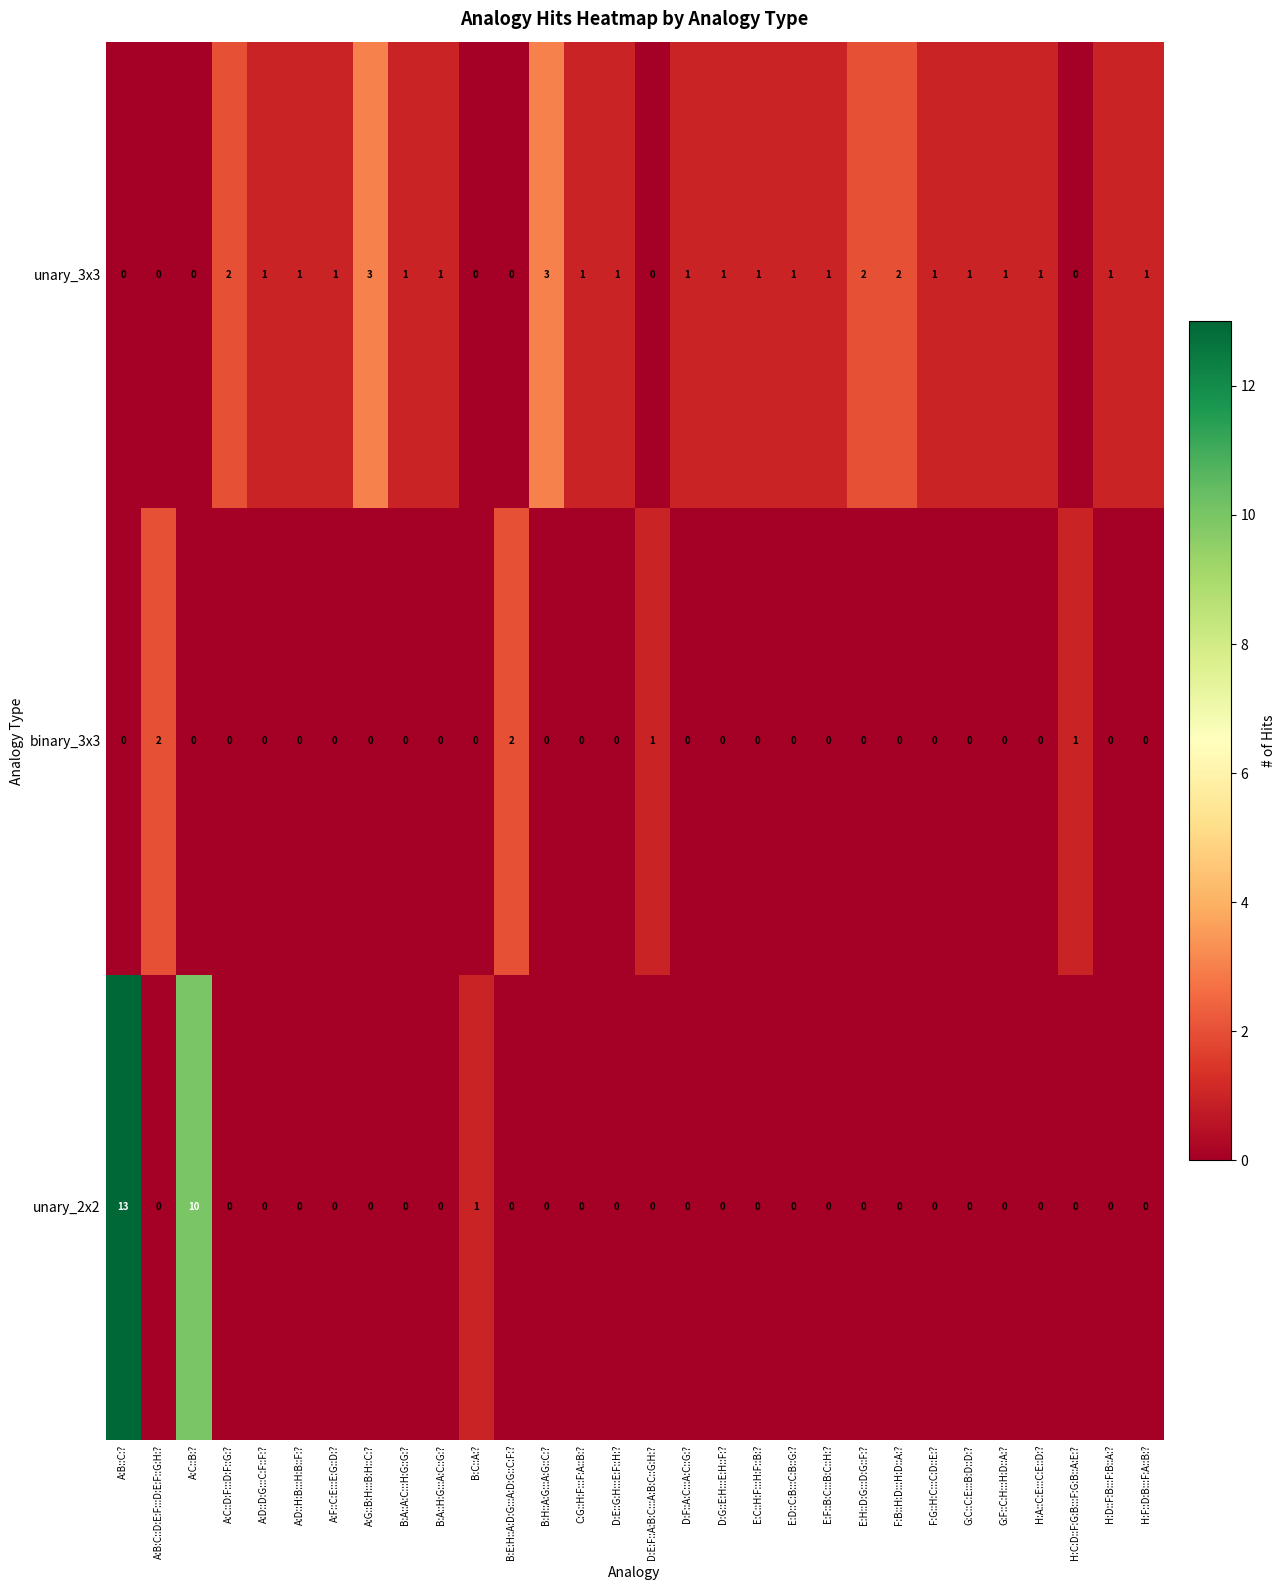

Where is unary_2x2 nearest to the value 6?

A:C::B:?